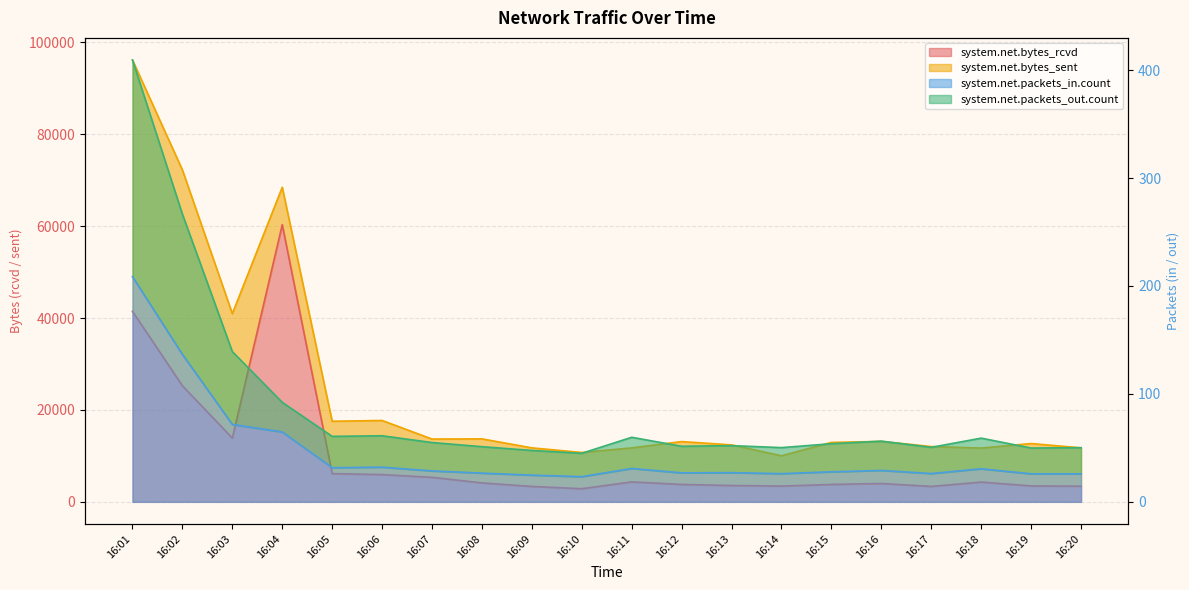

Reading left to right, what are all the values shown in this chart?

system.net.bytes_rcvd: 41445.4	25255.2	13876.1	60304.3	6141.4	5932.3	5341.8	4121.8	3352.4	2859.6	4342.4	3791.3	3557.9	3432.4	3789.6	3993.3	3359.7	4300.1	3467.9	3403.3
system.net.packets_in.count: 208.6	136.6	71.8	64.7	31.6	32.1	28.7	26.6	24.8	23.3	30.9	26.9	27.1	26.1	27.9	29.1	26.2	30.6	26.0	26.0
system.net.packets_out.count: 409.4	266.5	139.2	92.2	60.7	61.2	55.0	51.1	47.6	45.0	59.8	51.5	52.1	50.2	53.9	56.3	50.5	59.0	49.8	50.2